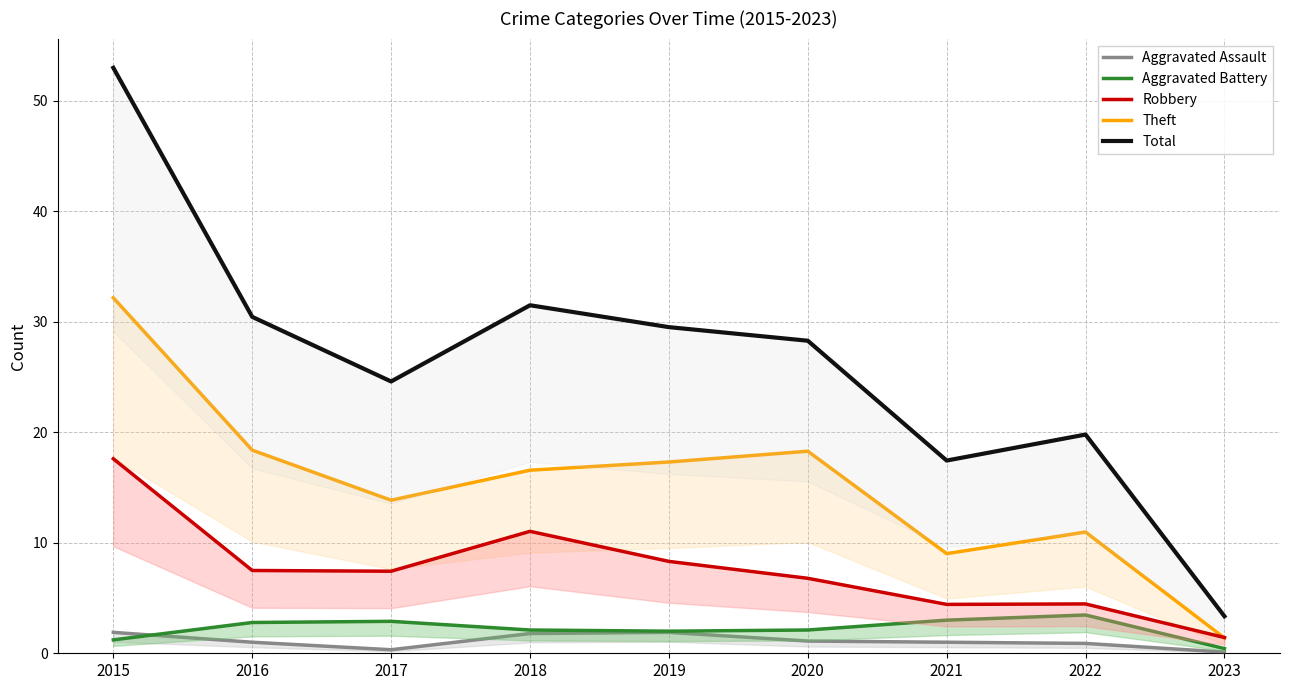

At which label does Aggravated Battery reach its minimum?

2023